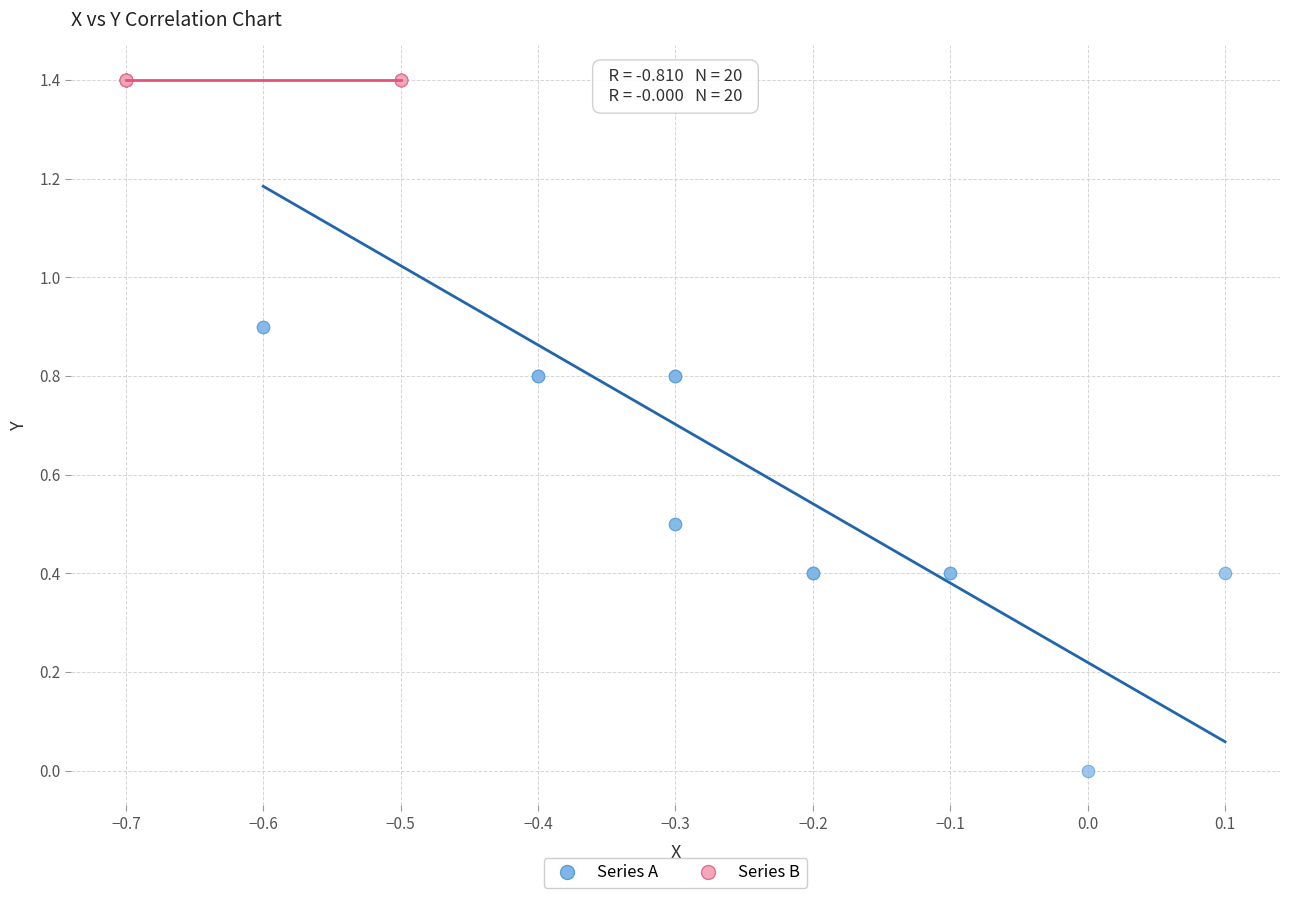

Which series reaches the minimum Y coordinate?

Series A